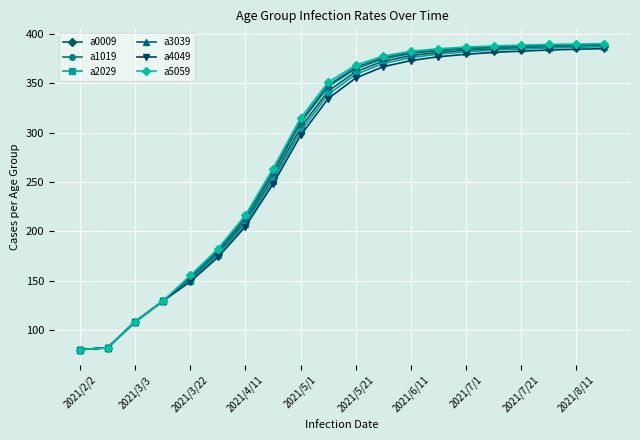

What is the minimum value for a5059?

80.0